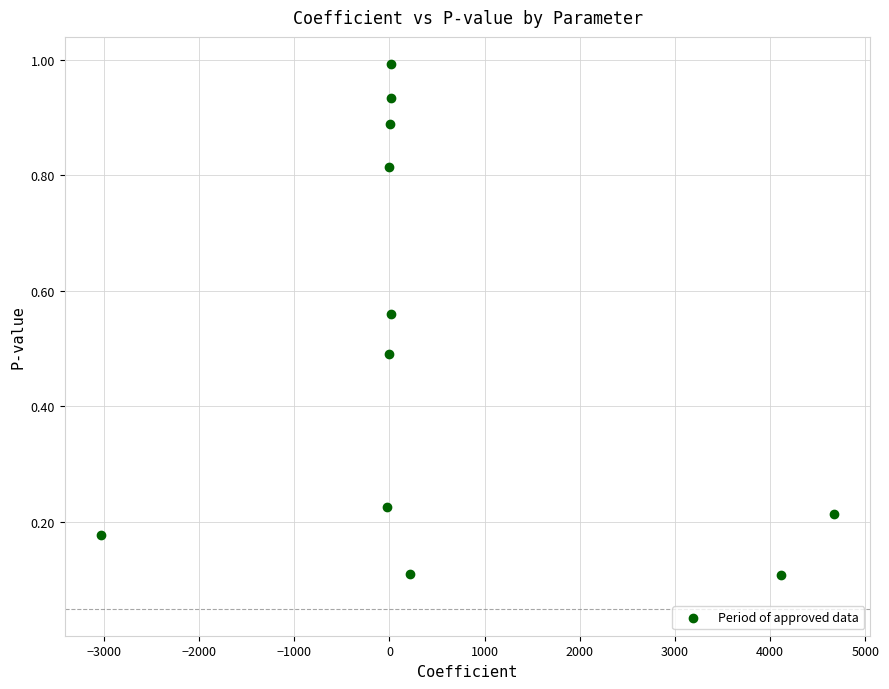

What is the range of X values (max minus min)?

7696.6